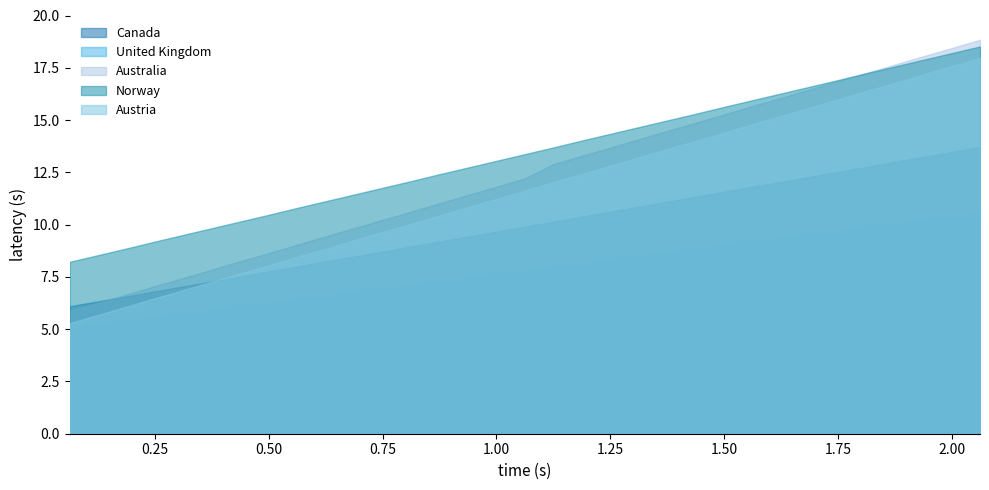

Which series has the widest spread of values?

Australia